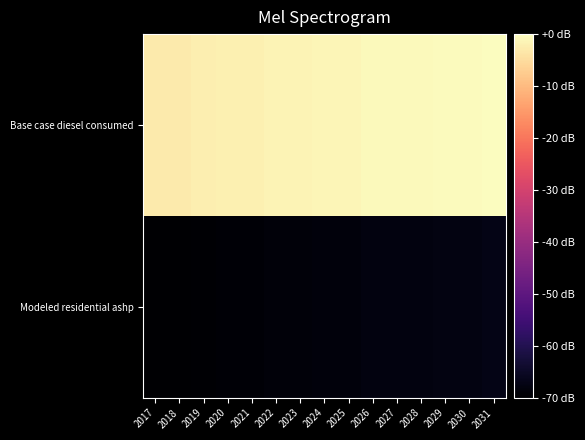

Which label corresponds to the smallest value in the chart?

2017